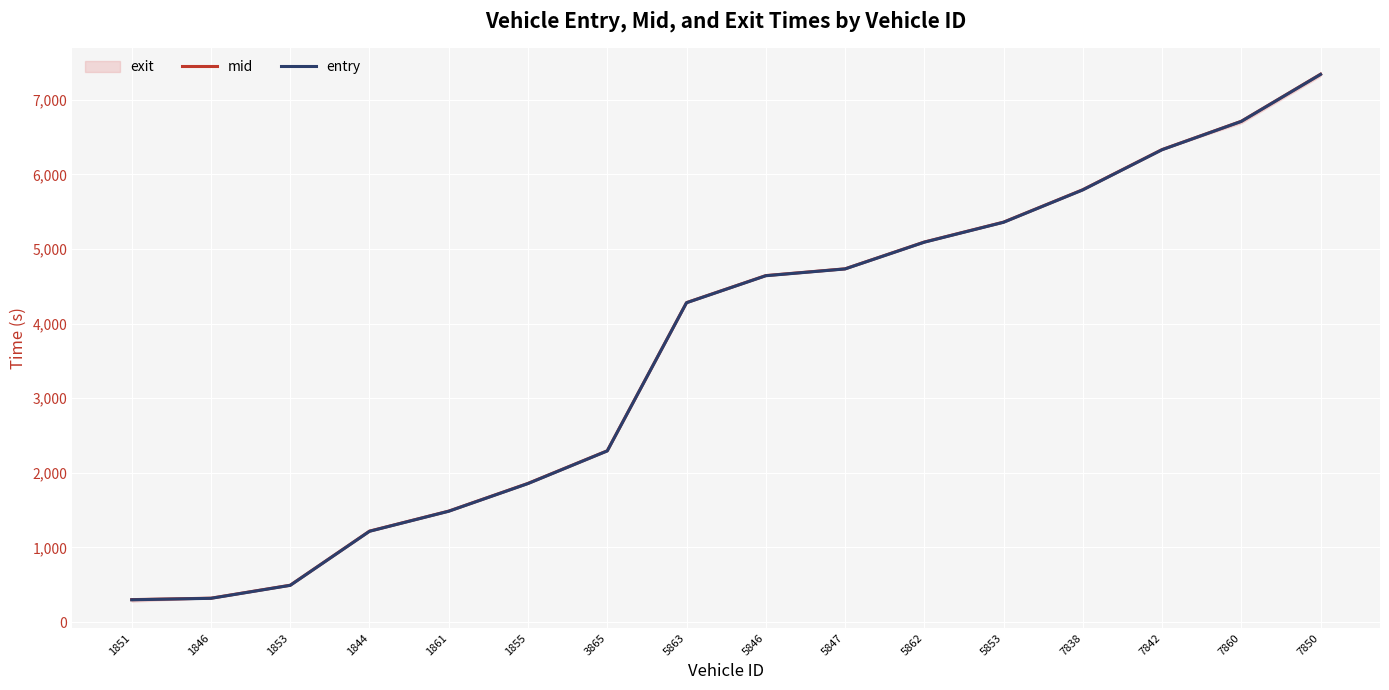

Which has a higher value, 7850 or 1853?

7850